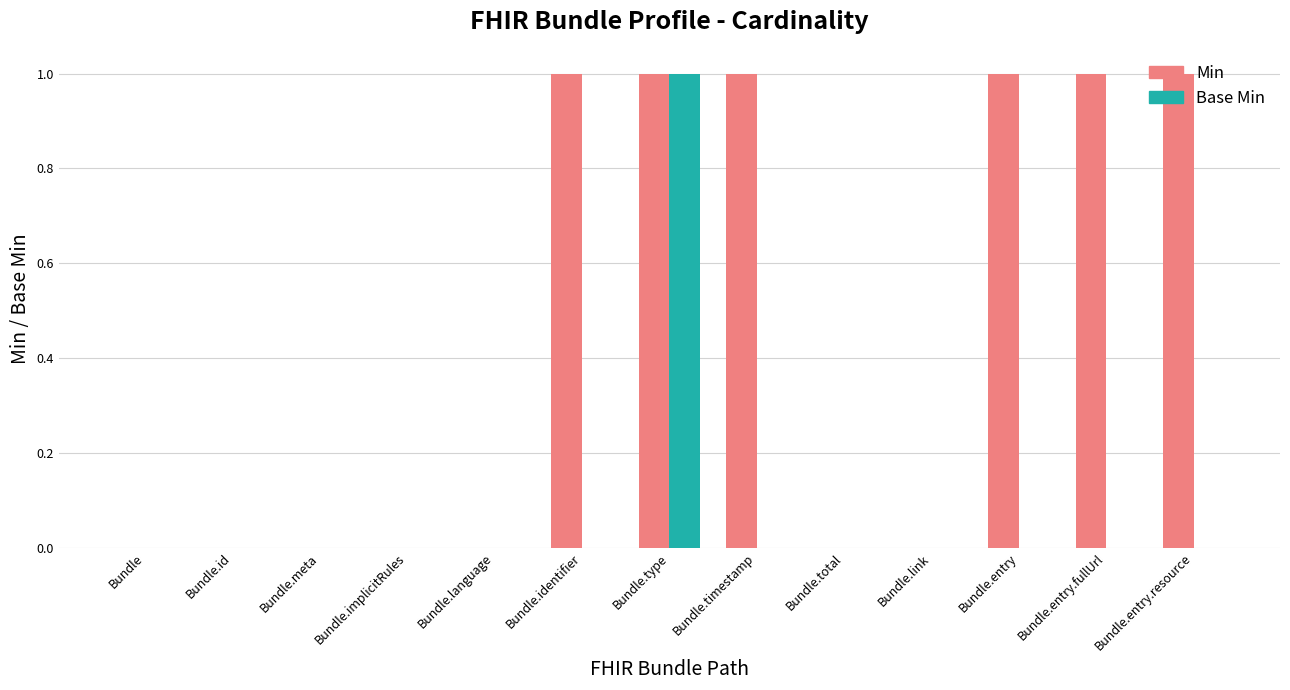

What is the sum of all Min values?

6